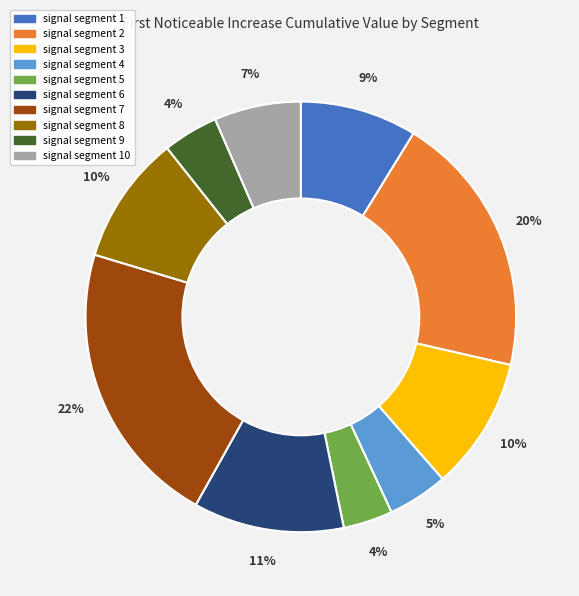

To the nearest percent, what is the average slice percentage?

10%